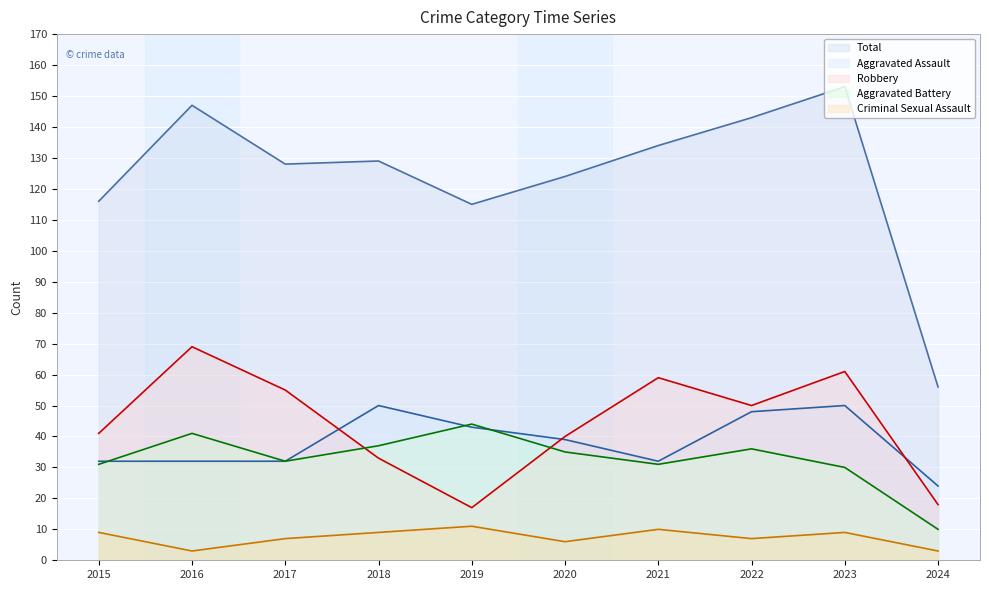

What is the smallest value displayed?

3